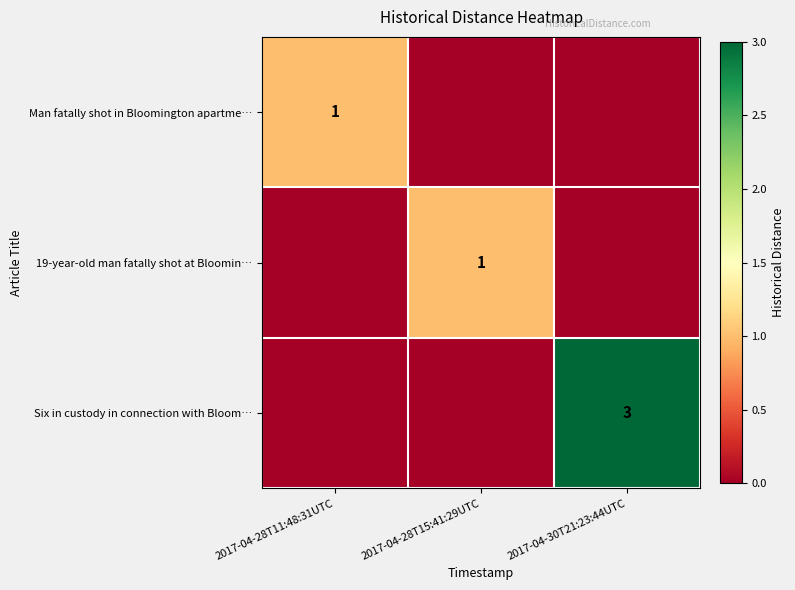

The value of Six in custody in connection with Bloom… at 2017-04-30T21:23:44UTC is 3. True or false?

True